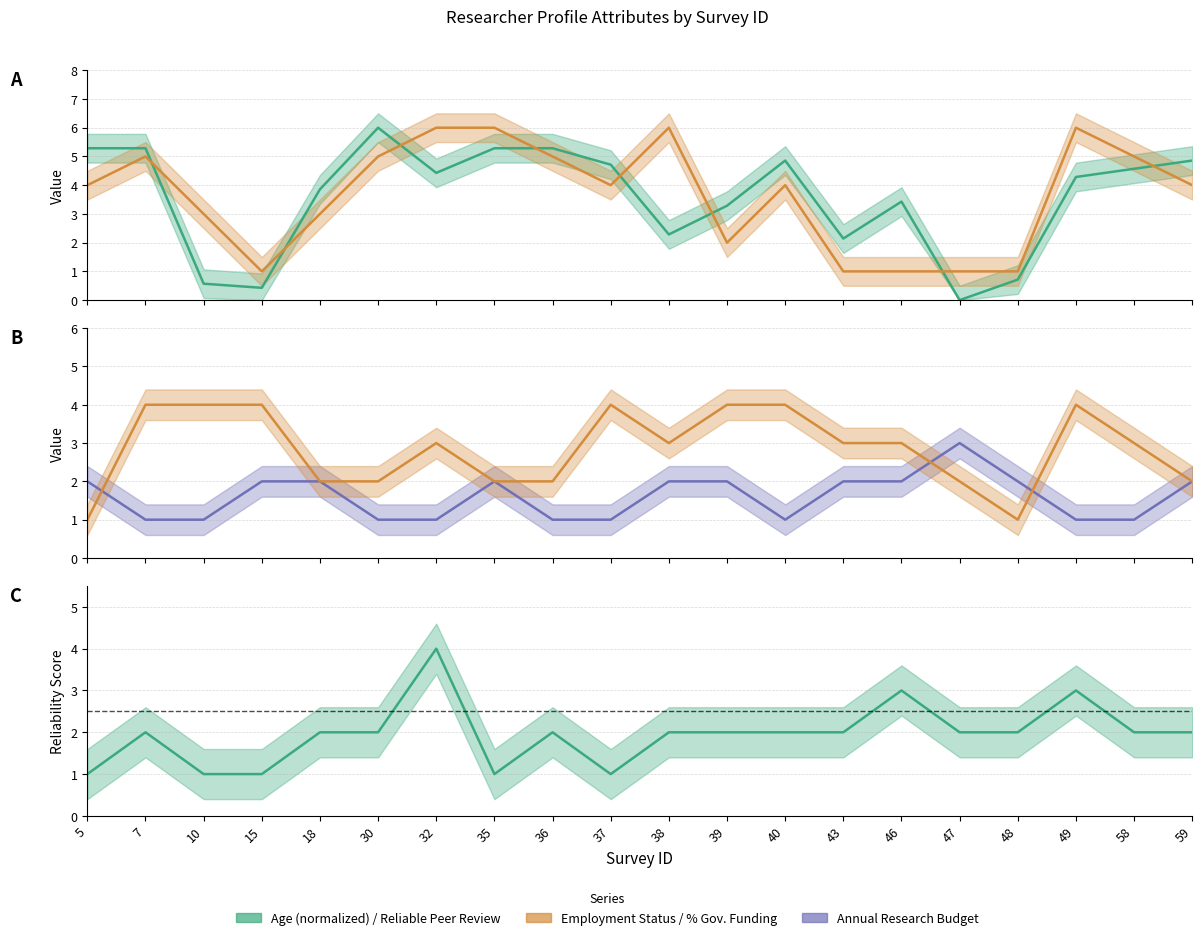

Reading right to left, transcribe all the data shown in this chart.

Age: 4.9	4.6	4.3	0.7	0.0	3.4	2.1	4.9	3.3	2.3	4.7	5.3	5.3	4.4	6.0	3.9	0.4	0.6	5.3	5.3
Employment_status: 4.0	5.0	6.0	1.0	1.0	1.0	1.0	4.0	2.0	6.0	4.0	5.0	6.0	6.0	5.0	3.0	1.0	3.0	5.0	4.0
Annual_research_budget: 2.0	1.0	1.0	2.0	3.0	2.0	2.0	1.0	2.0	2.0	1.0	1.0	2.0	1.0	1.0	2.0	2.0	1.0	1.0	2.0
Percentage_government_funding: 2.0	3.0	4.0	1.0	2.0	3.0	3.0	4.0	4.0	3.0	4.0	2.0	2.0	3.0	2.0	2.0	4.0	4.0	4.0	1.0
Reliable_peerreview: 2.0	2.0	3.0	2.0	2.0	3.0	2.0	2.0	2.0	2.0	1.0	2.0	1.0	4.0	2.0	2.0	1.0	1.0	2.0	1.0